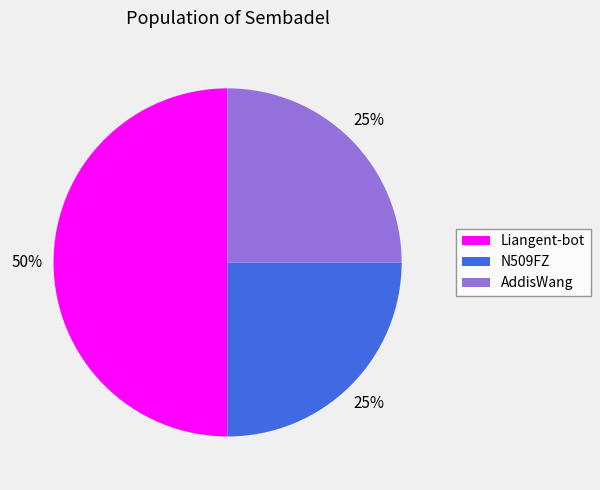

To the nearest percent, what portion does Liangent-bot represent?

50%